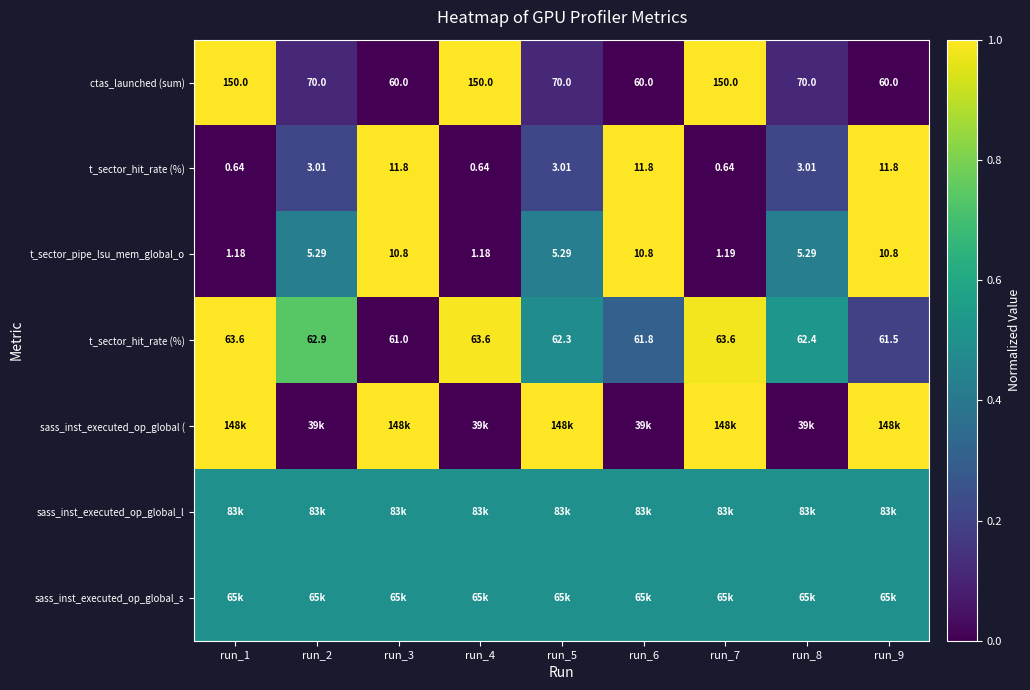

What is the difference between the highest and lowest values at run_6?

1.0